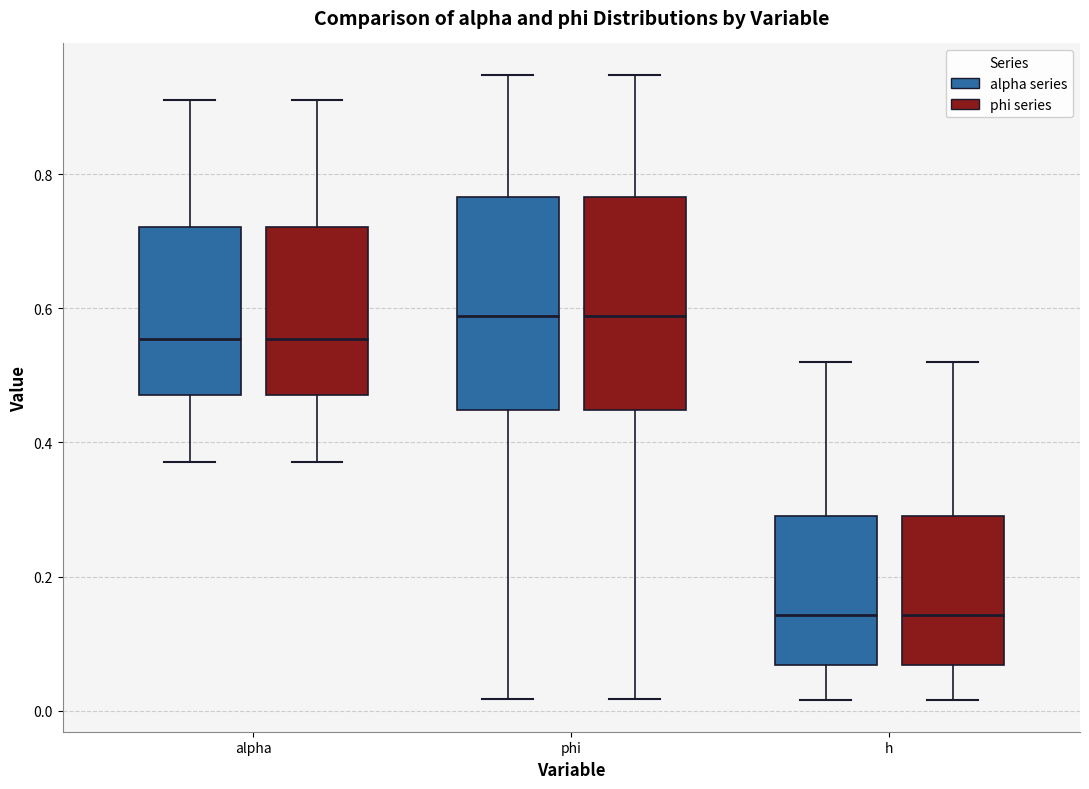

Reading left to right, transcribe this box plot: for each box, give where its median line is, the range the box spans, and where its two whiskers end, as read against the y-axis. The values are not printed on the chart, so give them approximately, as read against the axis.

alpha (alpha series): median 0.56, box 0.48 to 0.72, whiskers 0.38 to 0.92
alpha (phi series): median 0.56, box 0.48 to 0.72, whiskers 0.38 to 0.92
phi (alpha series): median 0.58, box 0.44 to 0.76, whiskers 0.02 to 0.94
phi (phi series): median 0.58, box 0.44 to 0.76, whiskers 0.02 to 0.94
h (alpha series): median 0.14, box 0.06 to 0.30, whiskers 0.02 to 0.52
h (phi series): median 0.14, box 0.06 to 0.30, whiskers 0.02 to 0.52